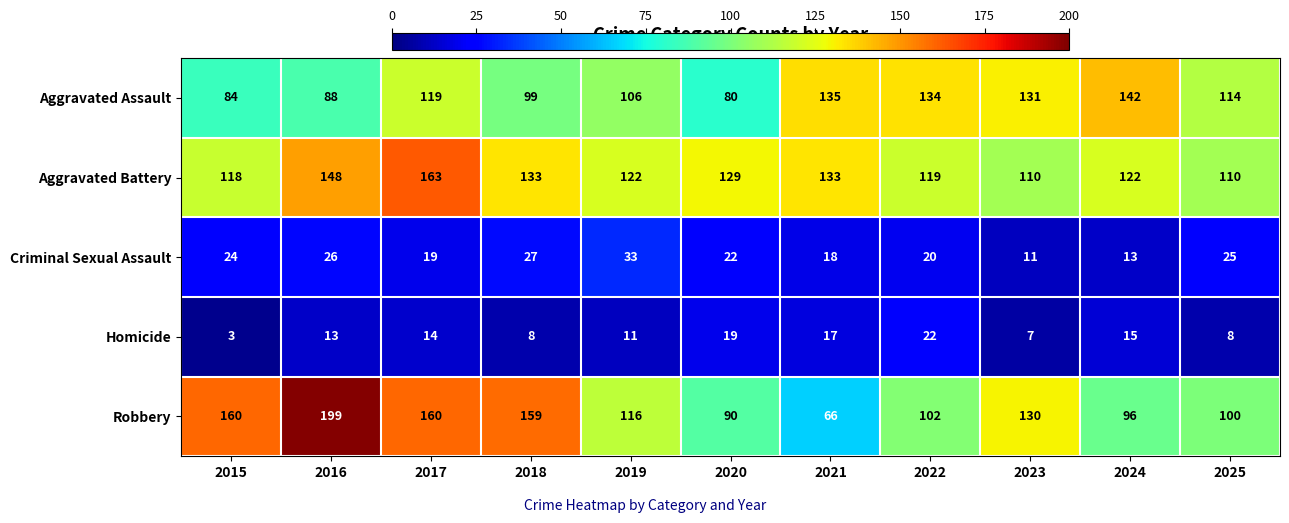

How many categories are shown in the chart?

11